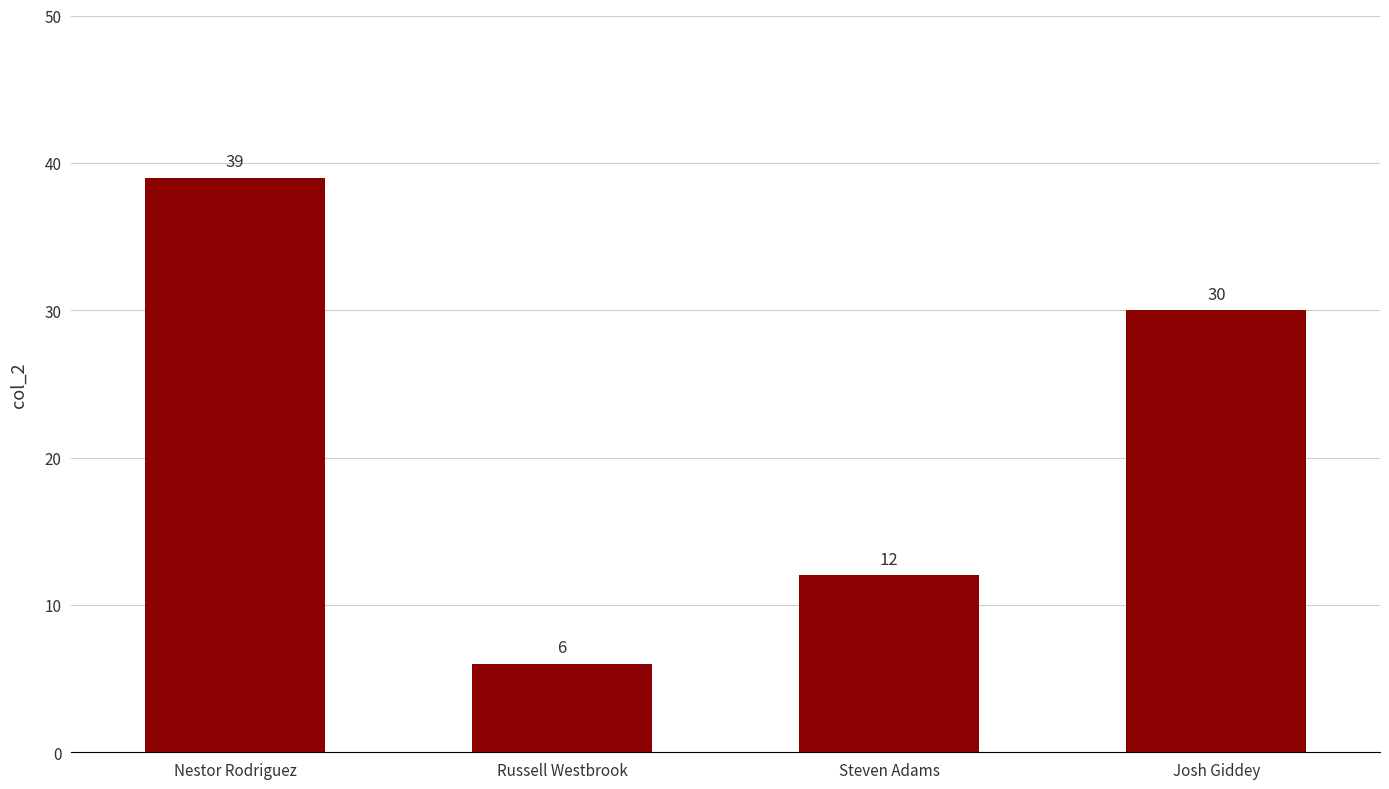

How many distinct data groups are displayed?

1